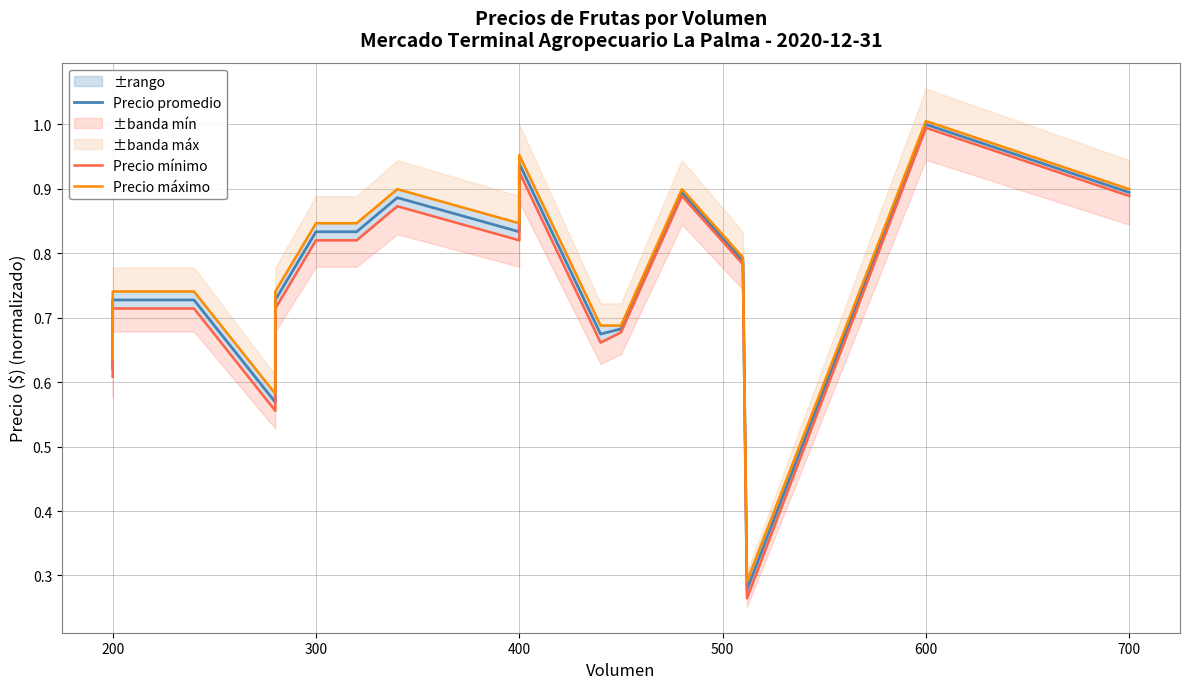

The value of Precio máximo at 17 is 0.4. True or false?

False